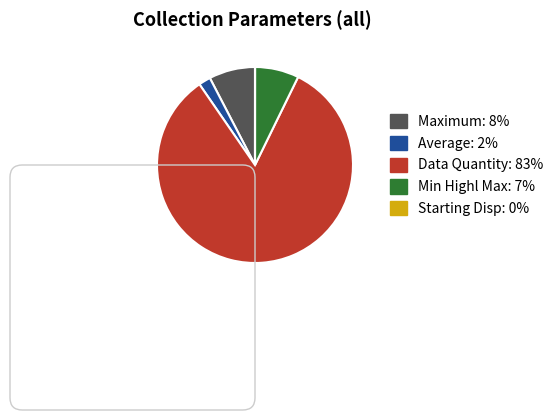

Does any single category account for the majority?

Yes